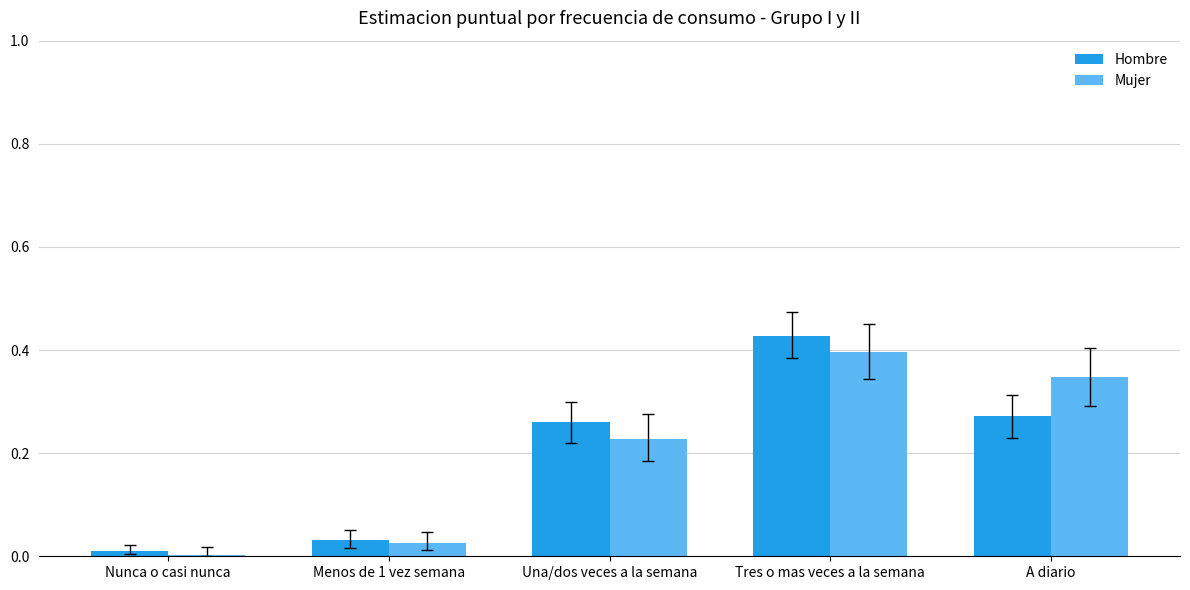

List the labels in order of Mujer value, largest first.

Tres o mas veces a la semana, A diario, Una/dos veces a la semana, Menos de 1 vez semana, Nunca o casi nunca